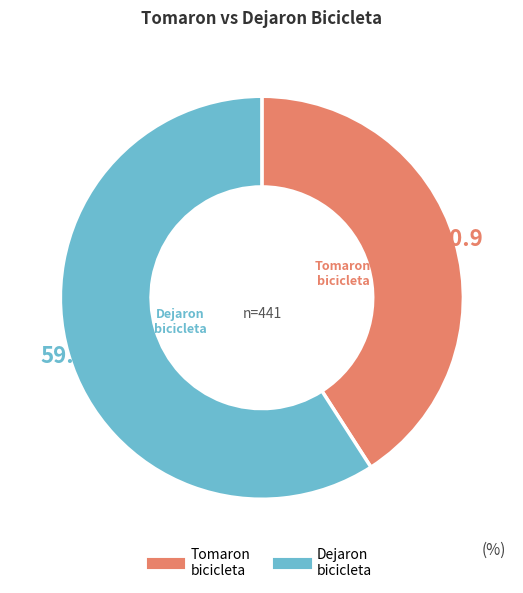

How many segments does this pie chart have?

2